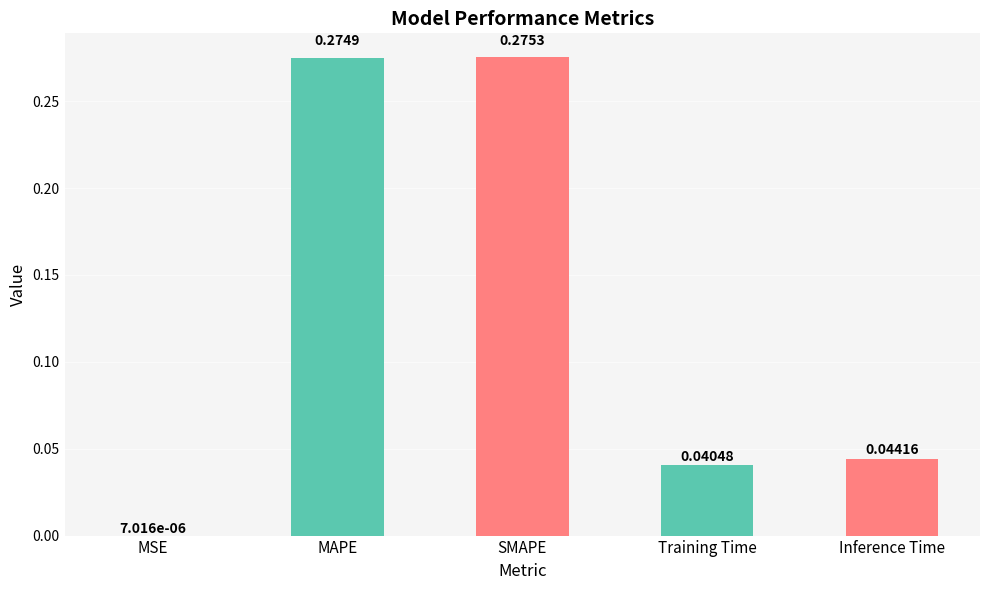

True or false: the data shows 0.1 at Training Time.

False